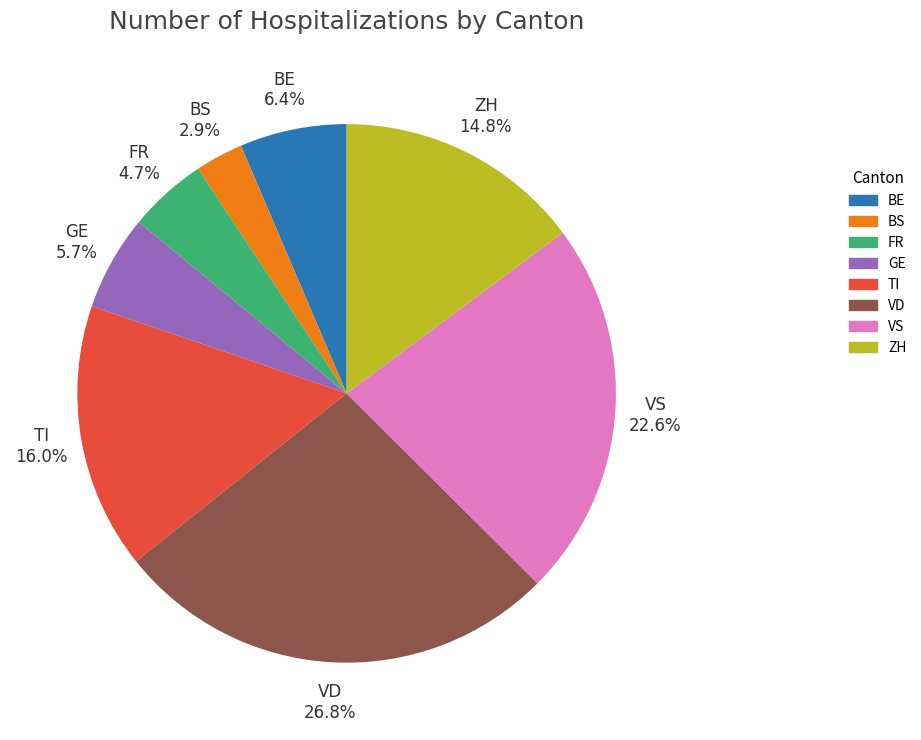

Is there any slice that represents more than half of the pie?

No